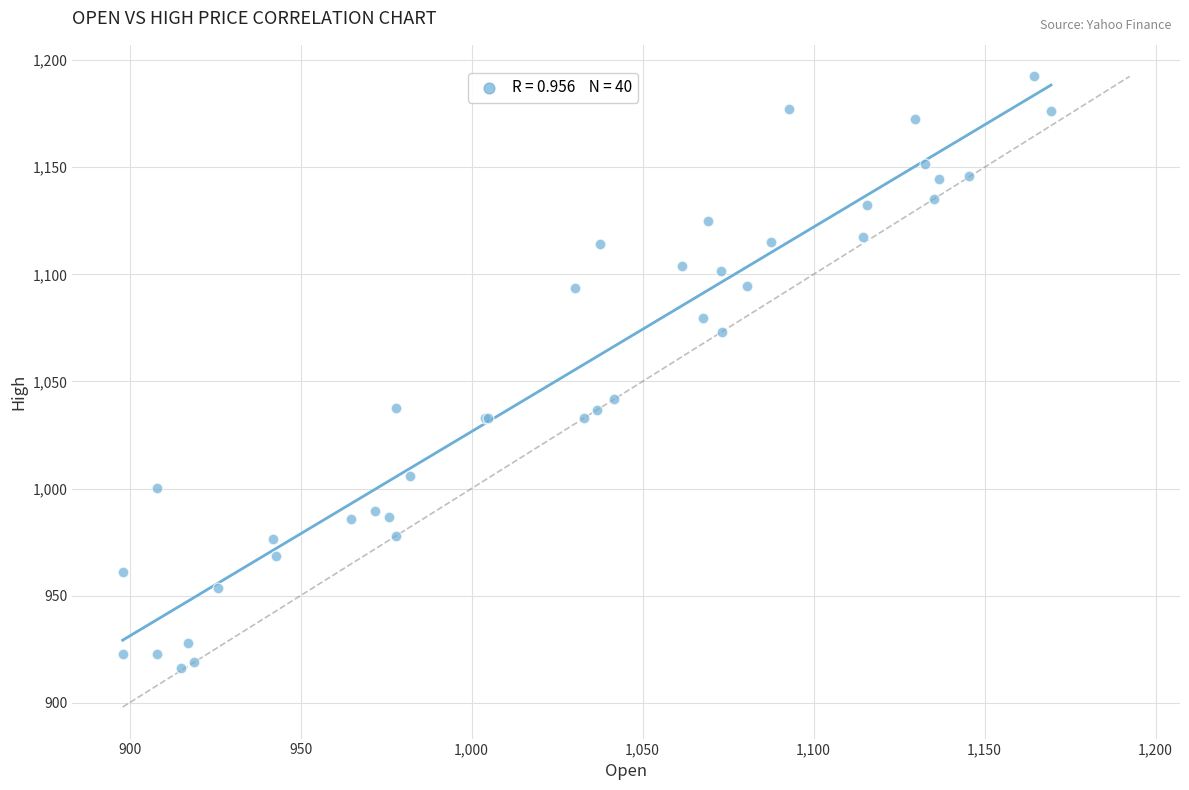

What Y value in the scatter plot is closest to 1054?

1041.7